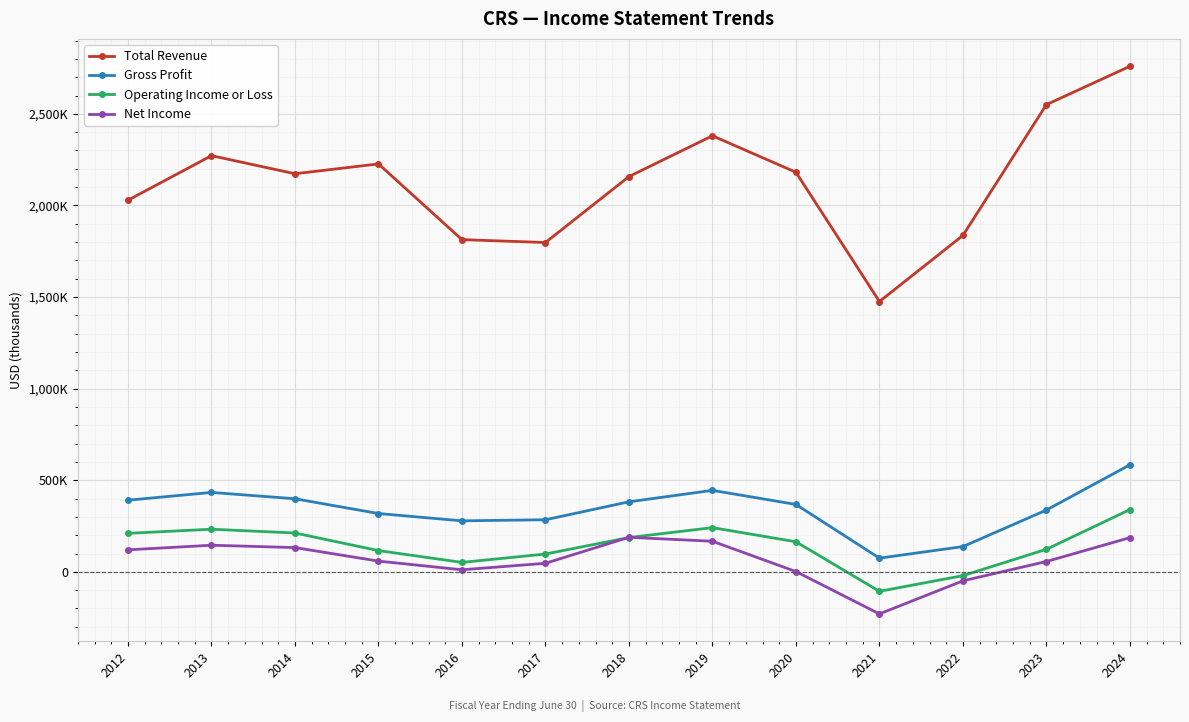

What is the minimum value for Total Revenue?

1475600